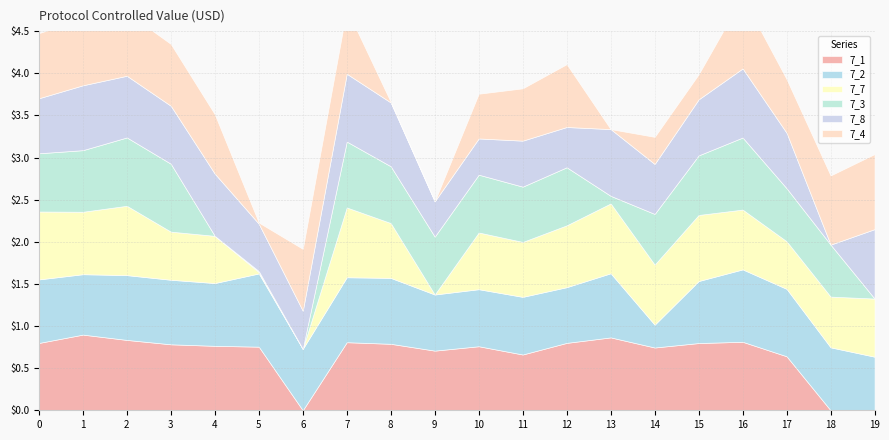

What is the spread (max minus min) of values at 17?

0.2